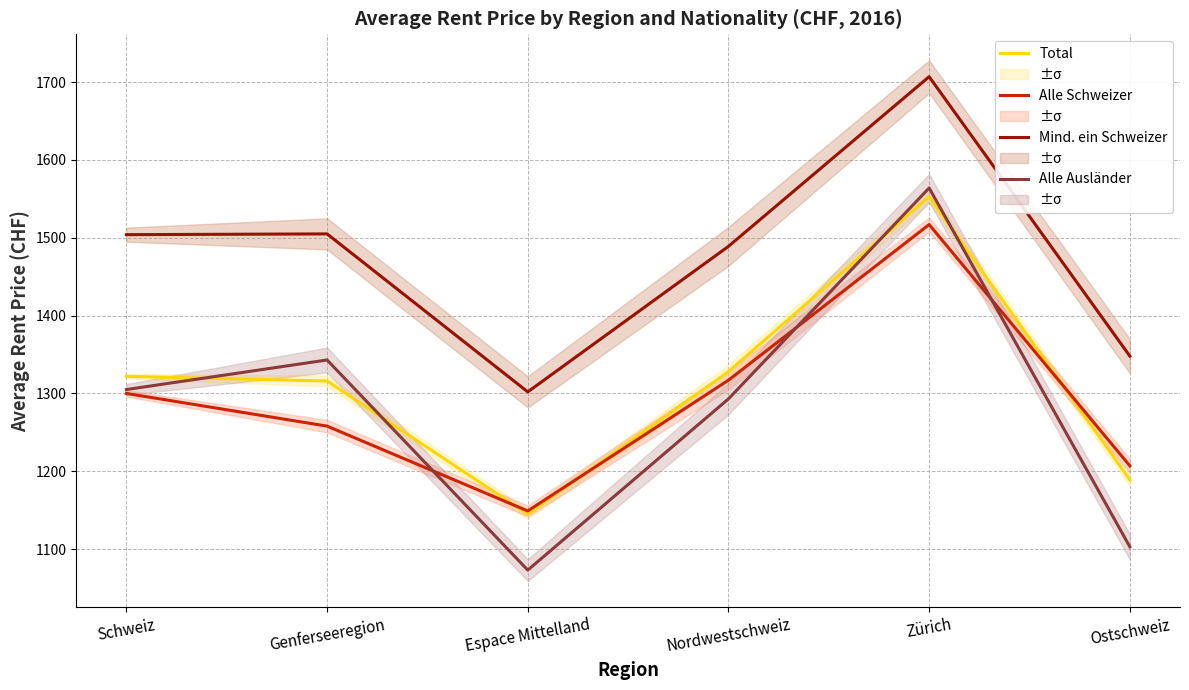

Rank the series at Ostschweiz from lowest to highest value.

Alle Ausländer, Total, Alle Schweizer, Mind. ein Schweizer